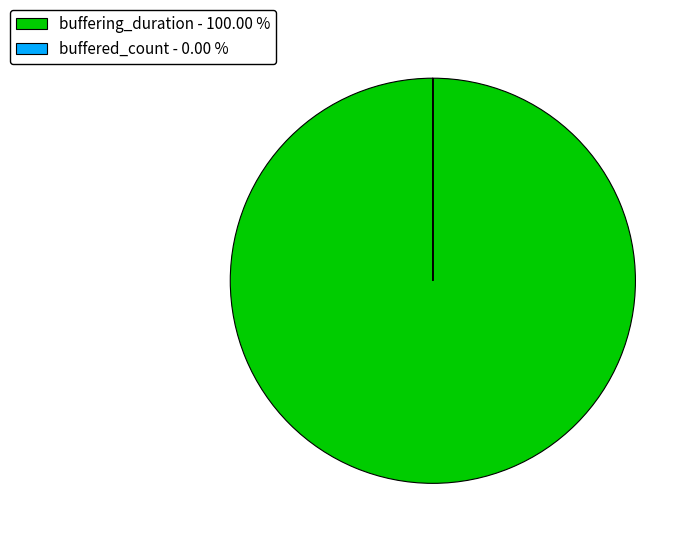

Is there any slice that represents more than half of the pie?

Yes